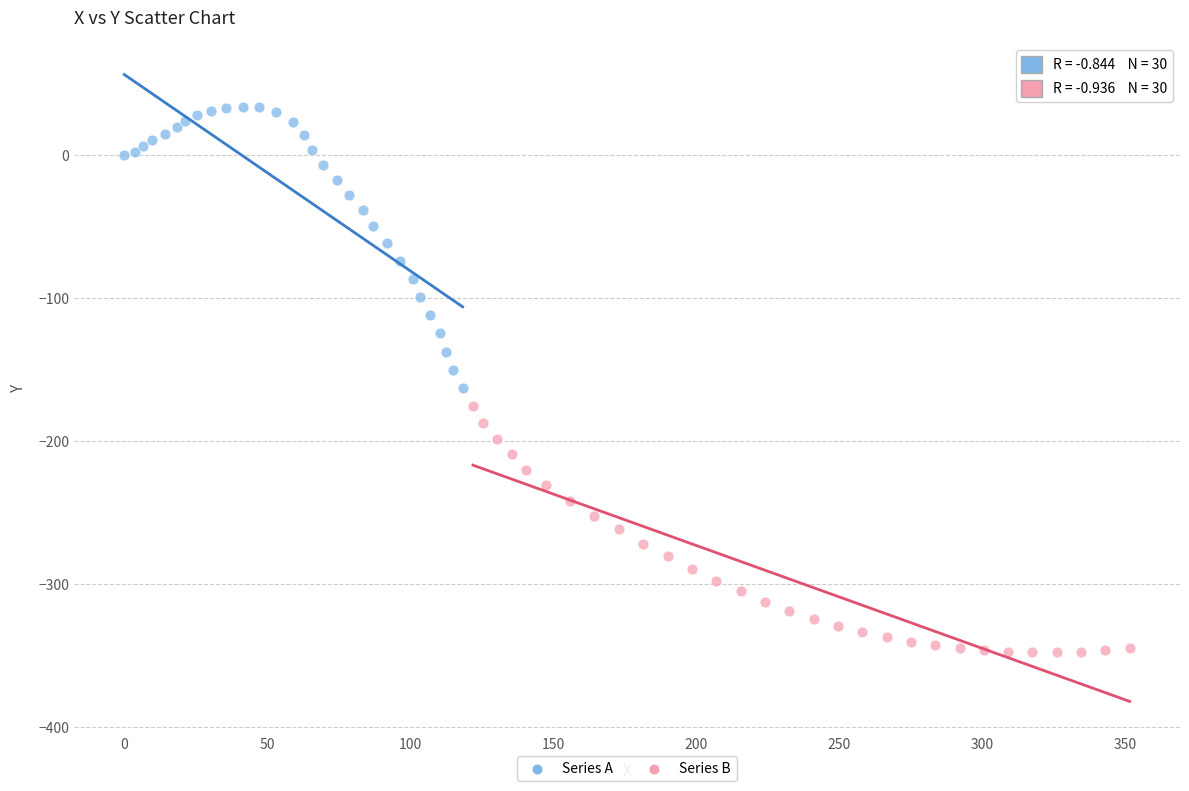

Which series contains the highest Y value?

Series A